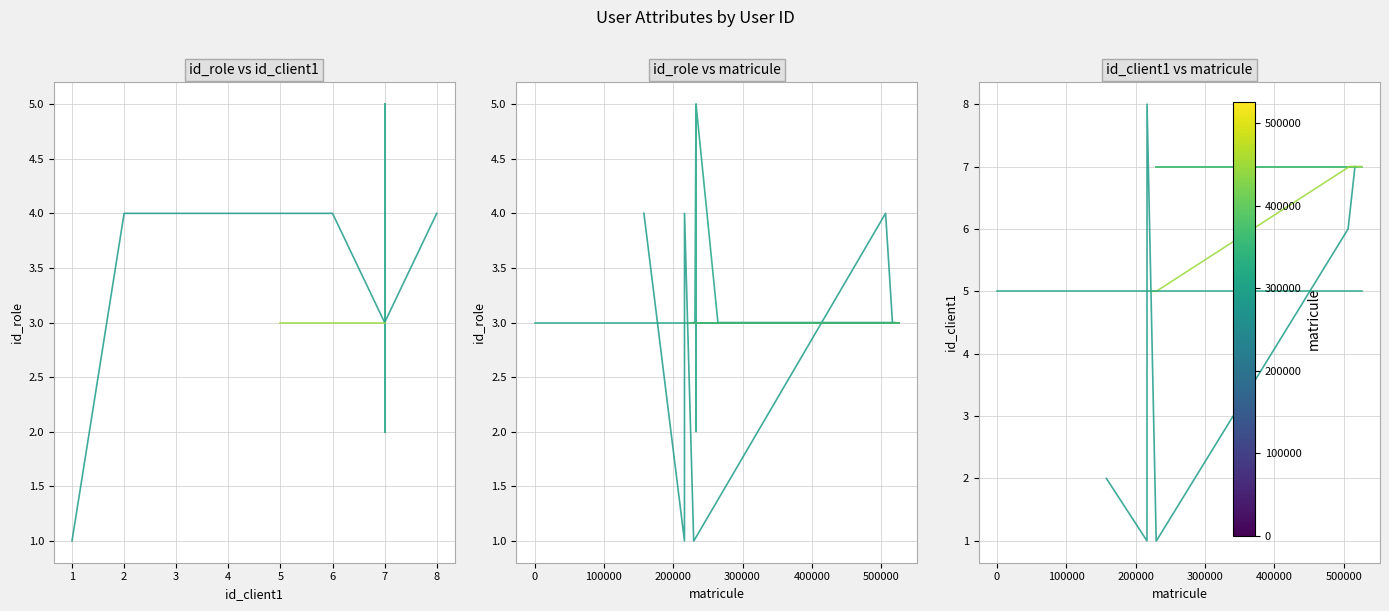

What is the sum of all id_client1 values?

19